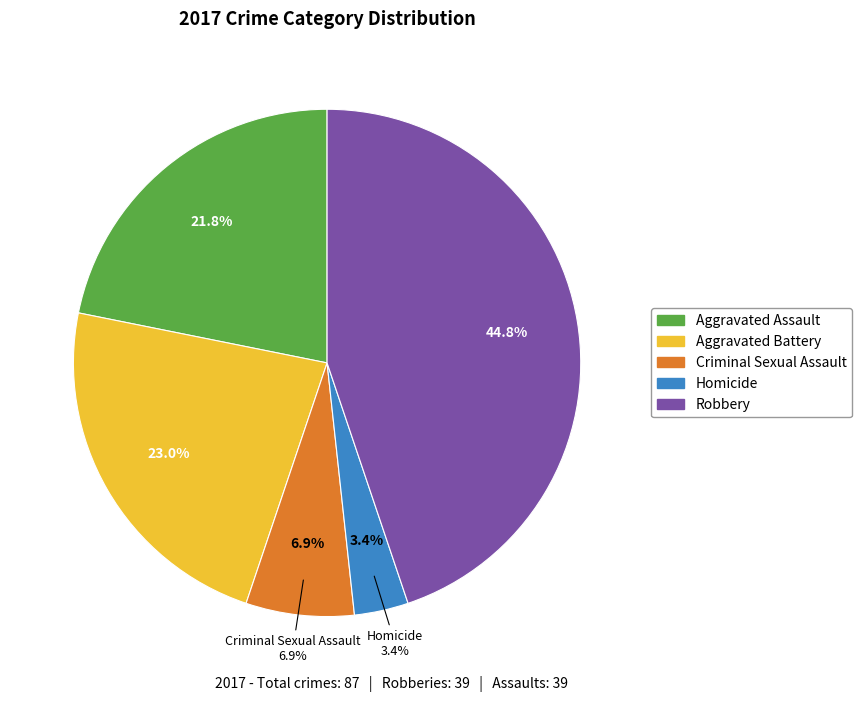

Does Aggravated Assault account for over 50% of the chart?

No